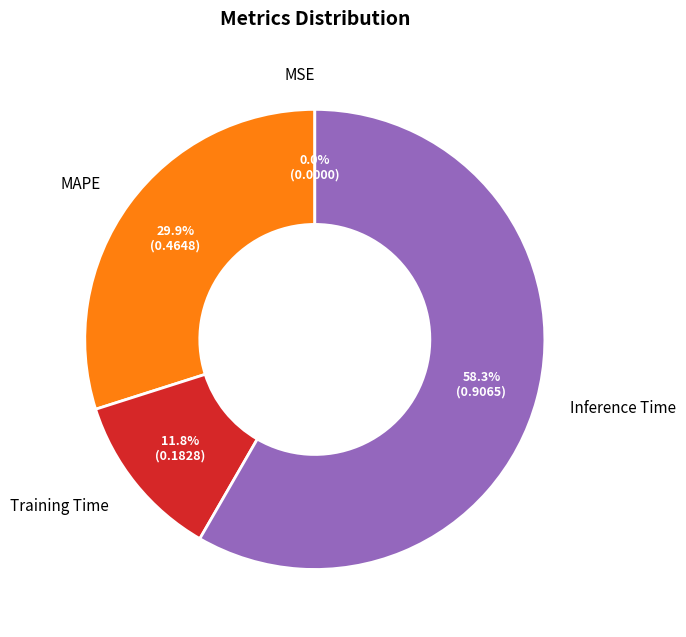

What is the majority slice?

Inference Time